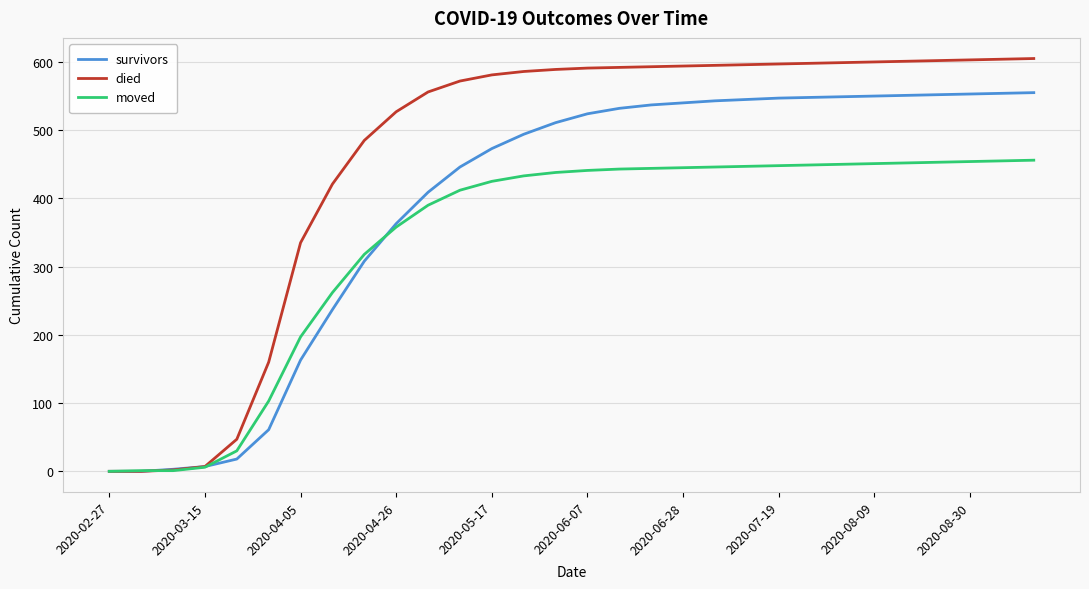

Which series has the widest spread of values?

died